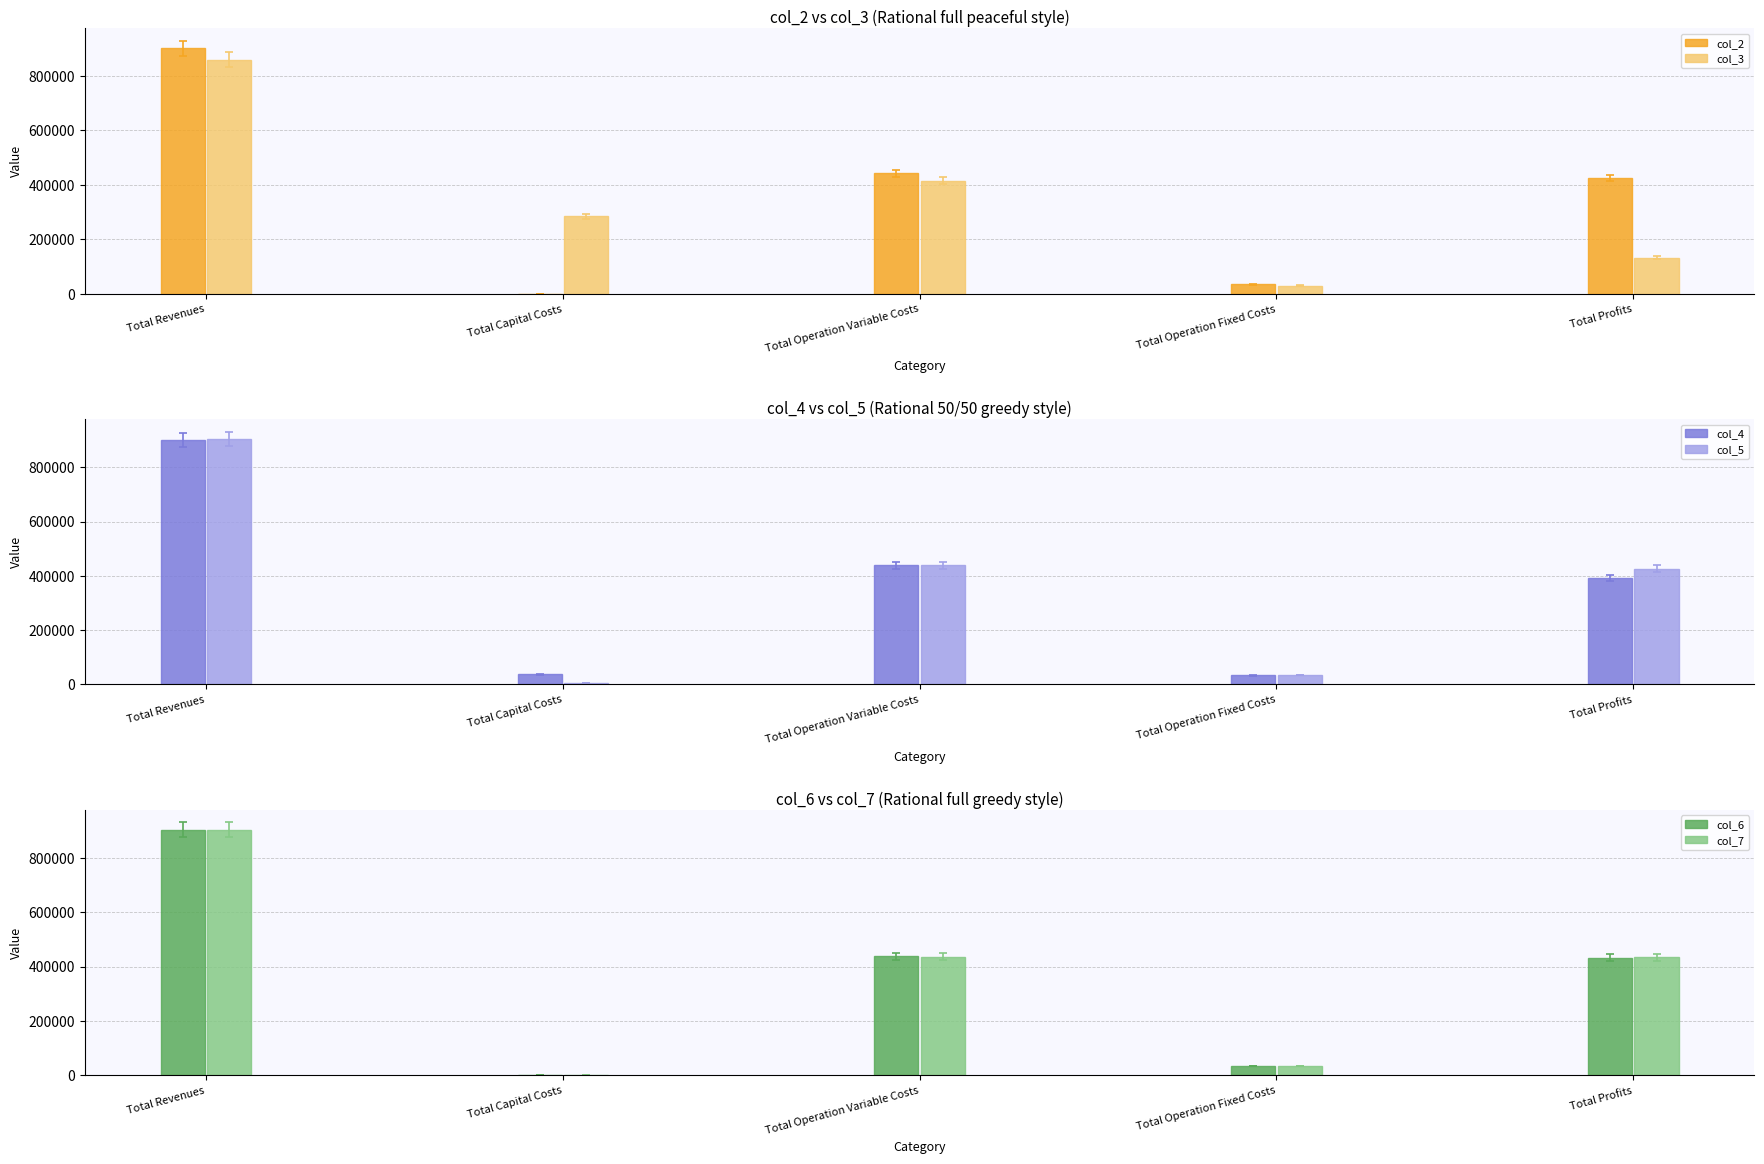

True or false: col_4 has a value of 160903.7 at Total Profits.

False